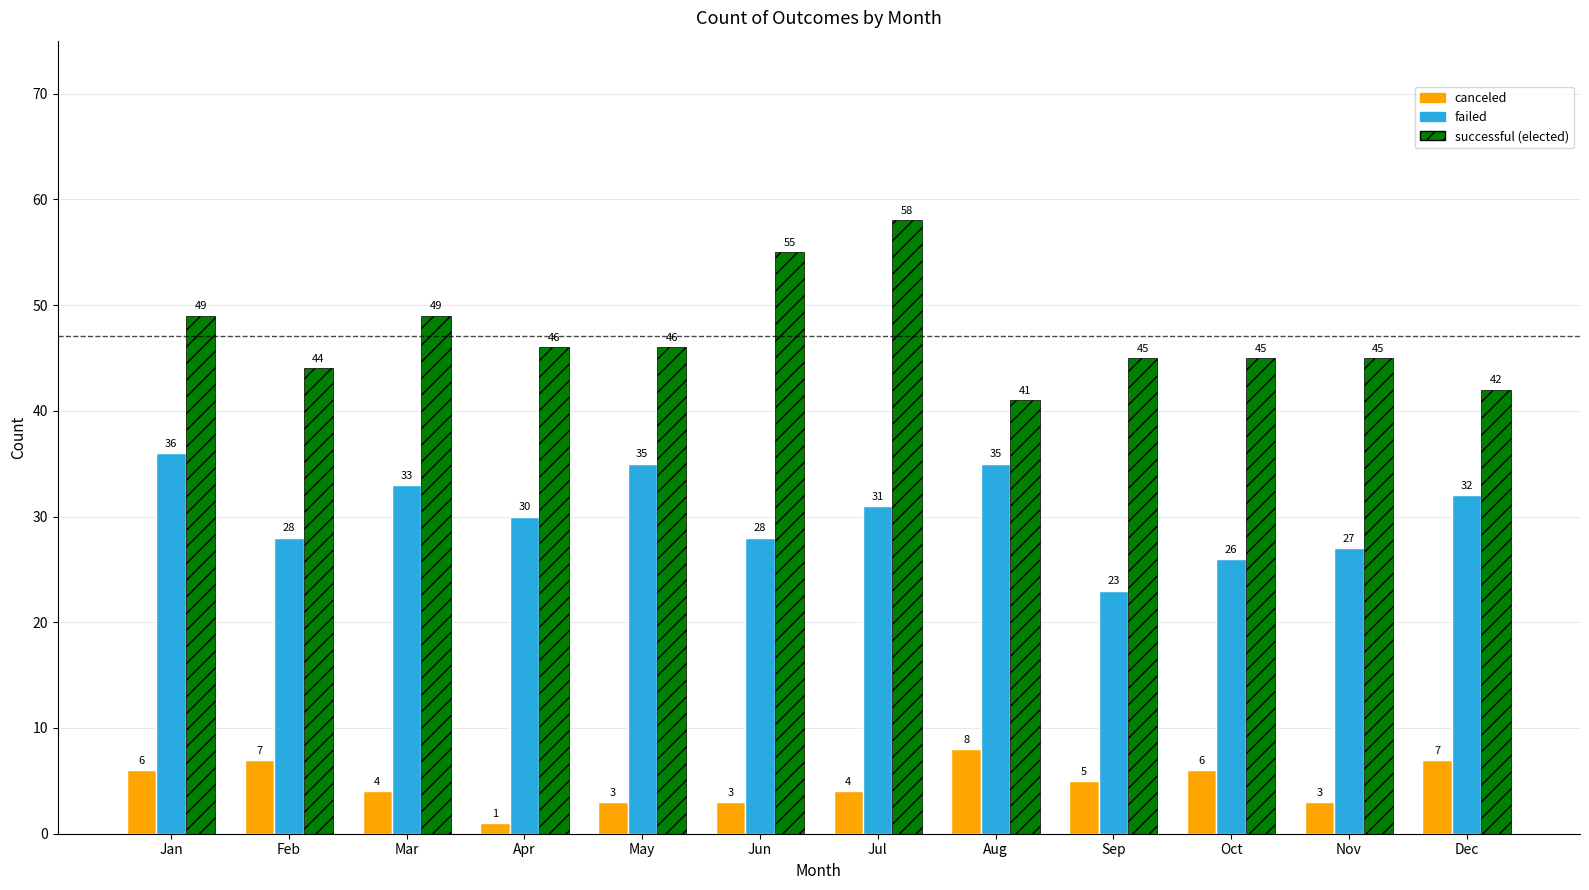

How many groups of bars are there?

12